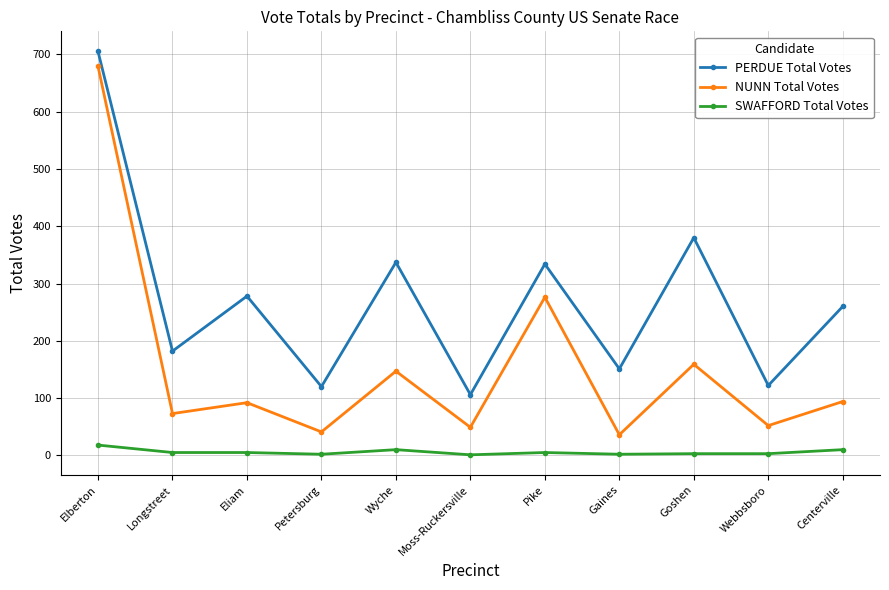

What is the sum of the PERDUE Total Votes values at Wyche and Centerville?

597